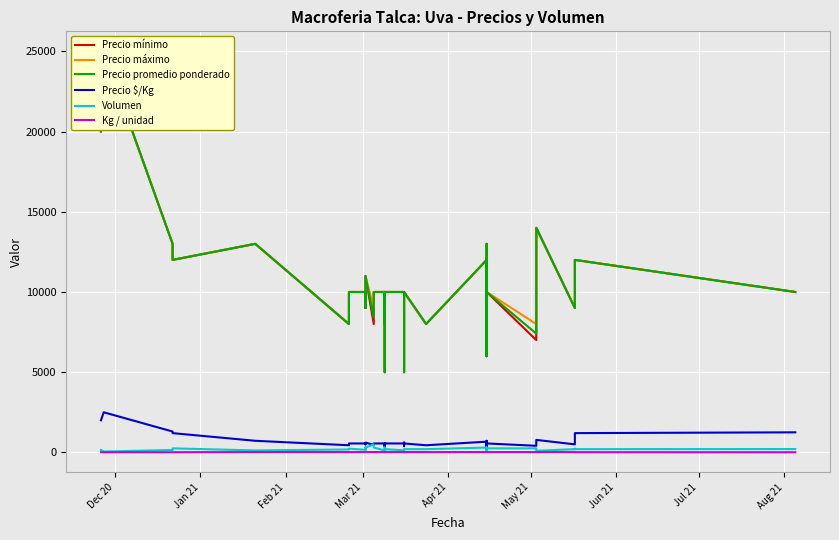

In Precio promedio ponderado, how many points are lower than both neighbors (excluding endpoints)?

12